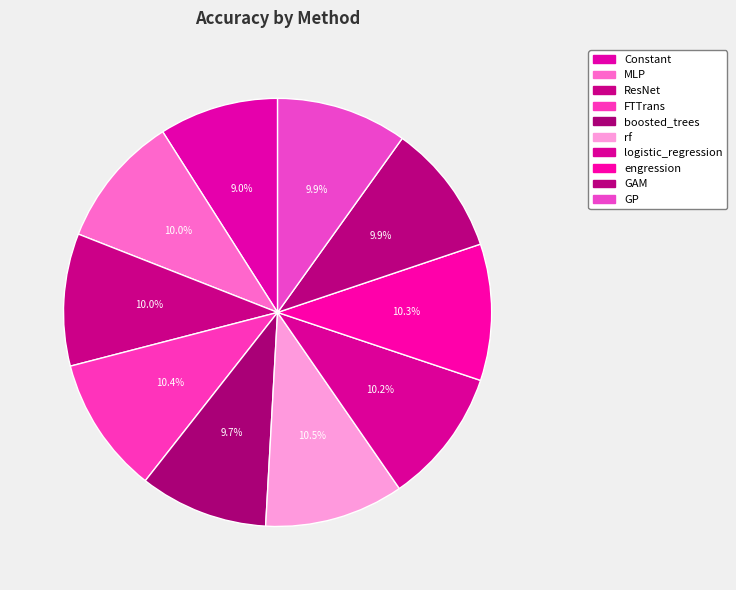

Count the number of slices in the pie.

10